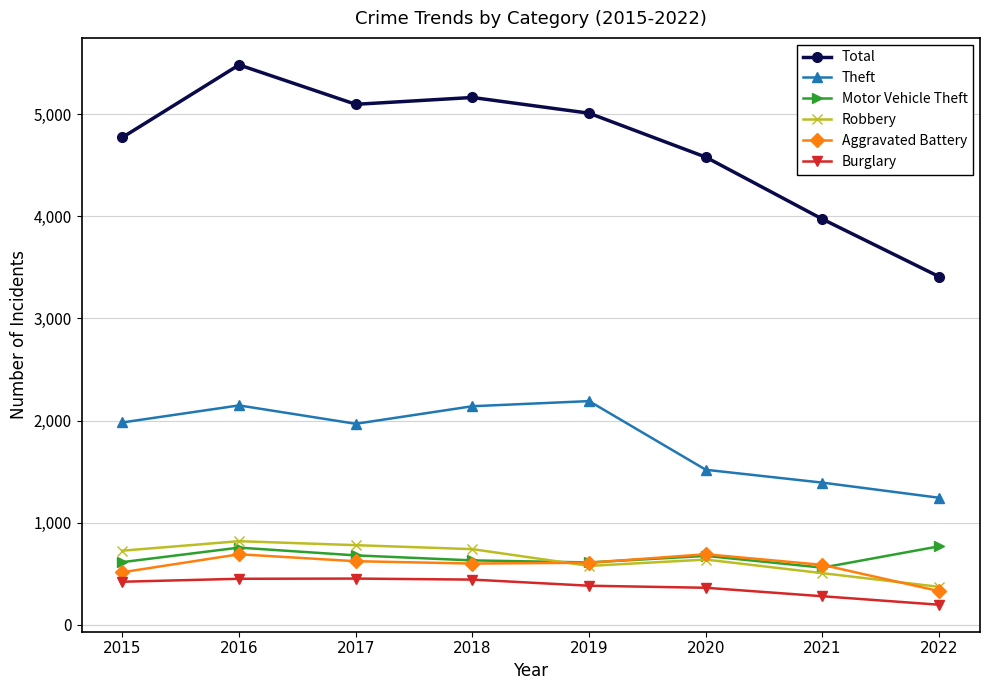

How many lines are shown in the chart?

6